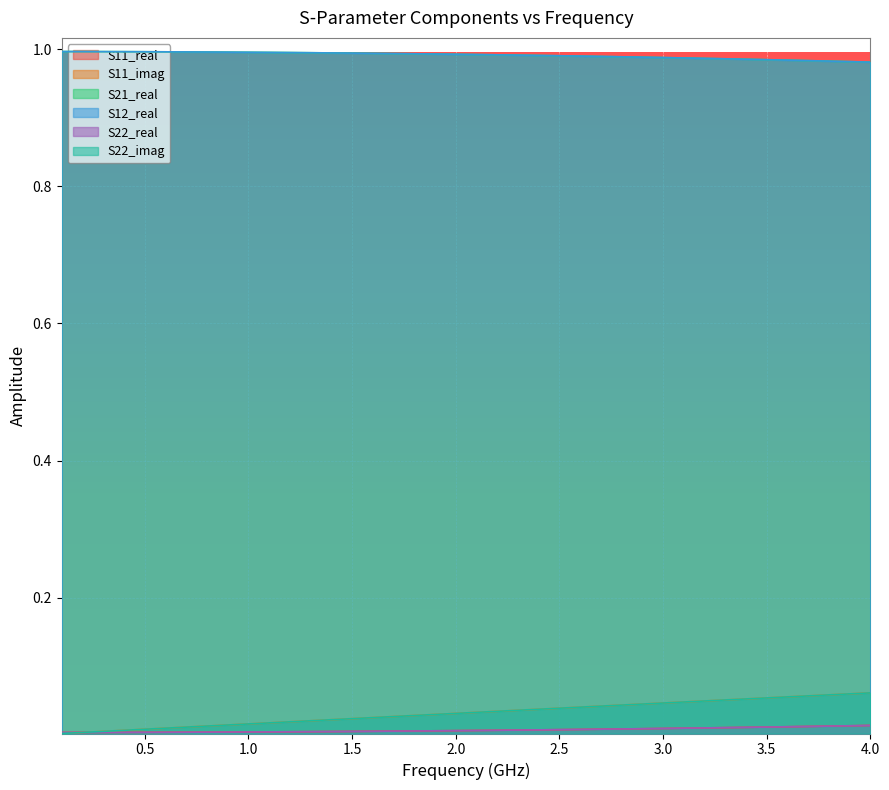

What is the average value of the S12_real series?

1.0